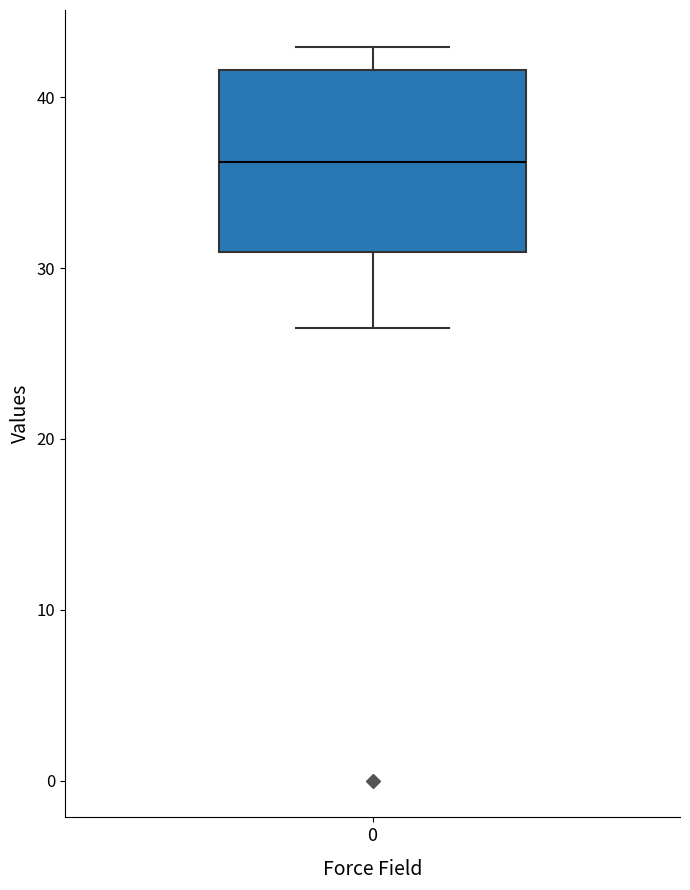

Where does the lower whisker of the box at x = 0 end on the y-axis? The values are not printed on the chart, so give them approximately, as read against the axis.

26